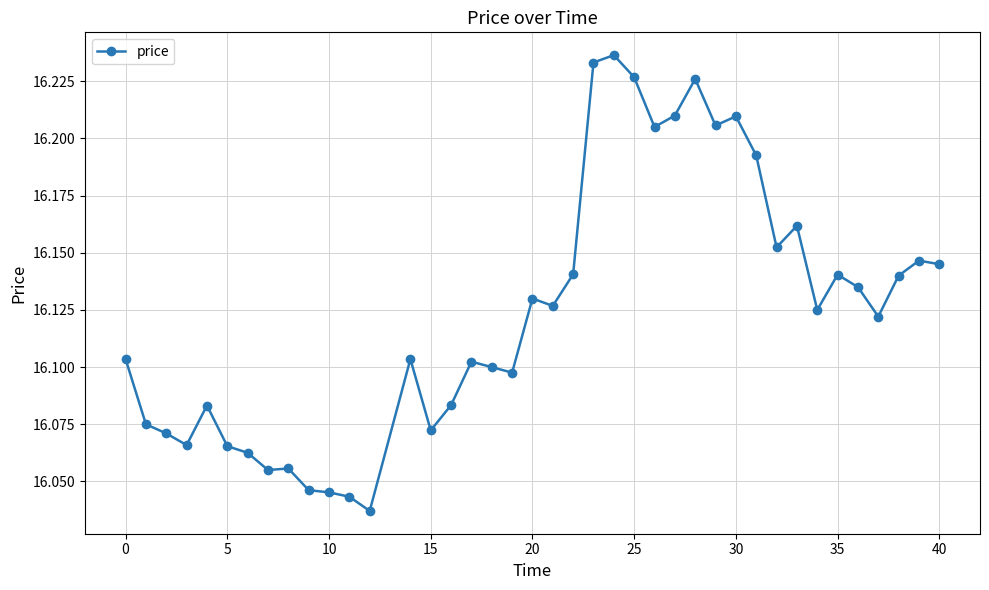

What is the sum of all values?

645.0